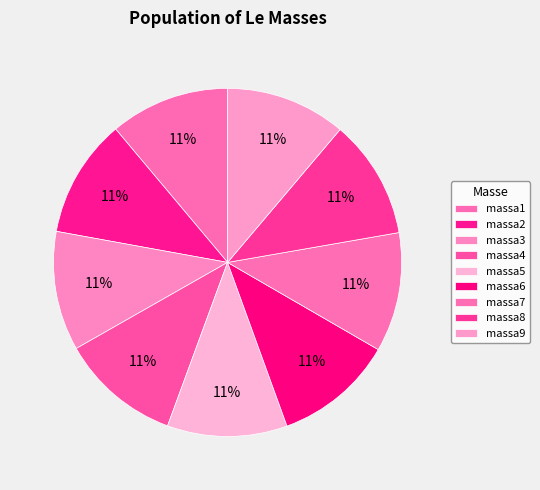

Which slice is the largest?

massa9